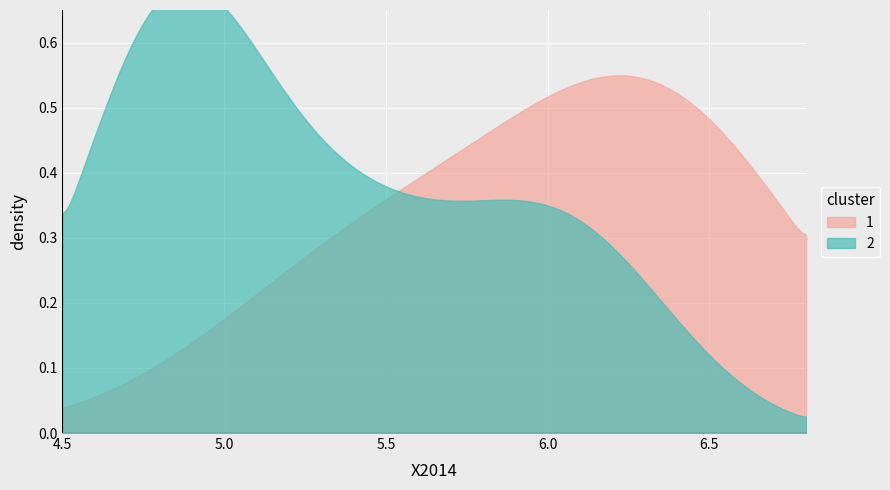

Rank the series by their average value, from lowest to highest.

1, 2